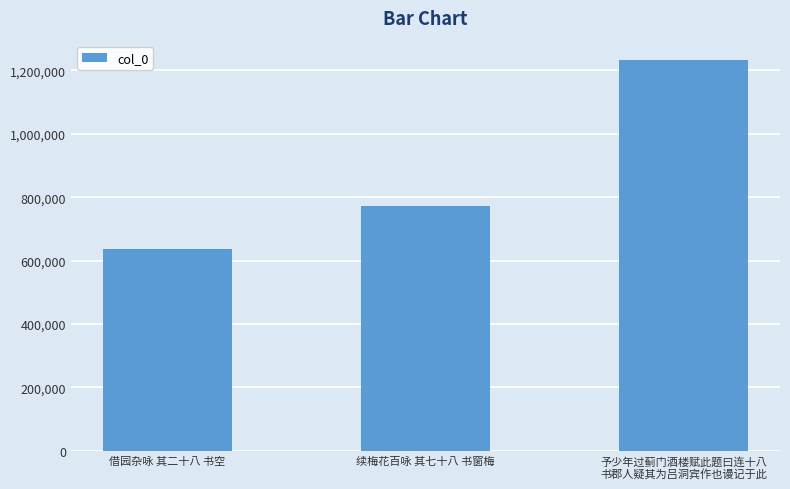

What is the average value?

879765